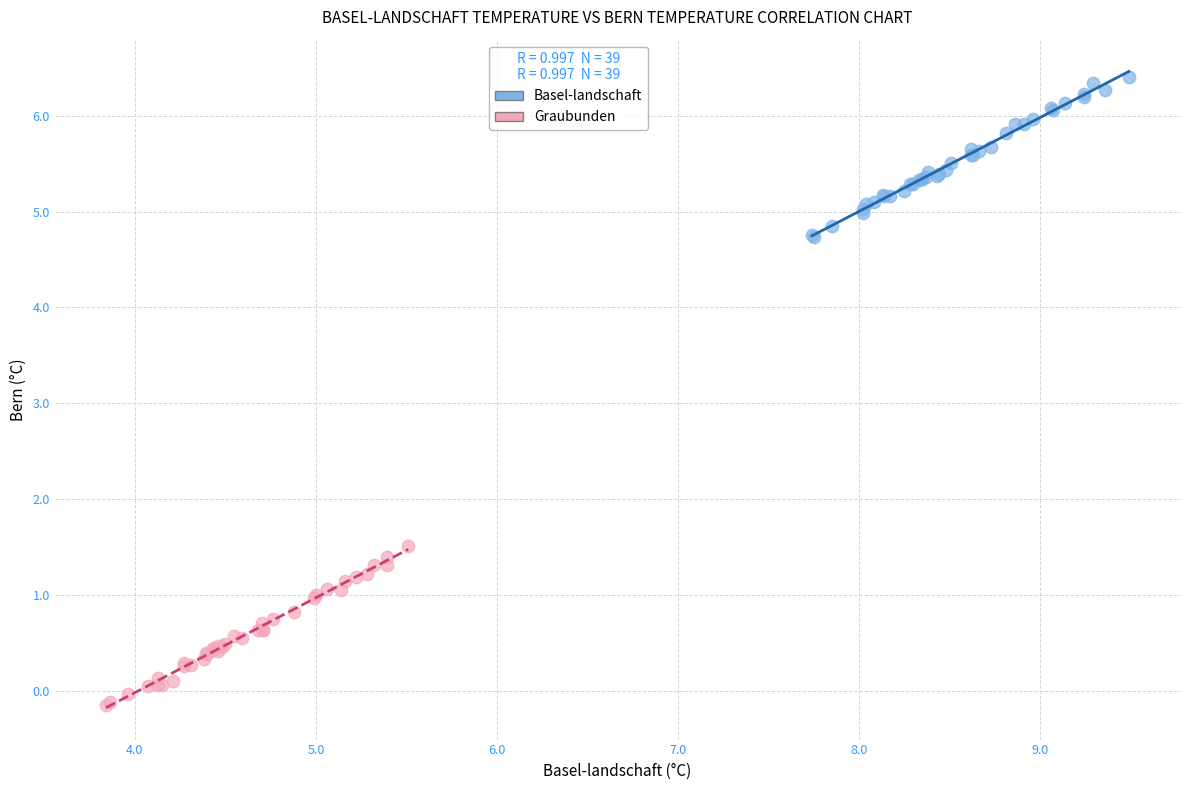

Which series contains the lowest Y value?

Graubunden